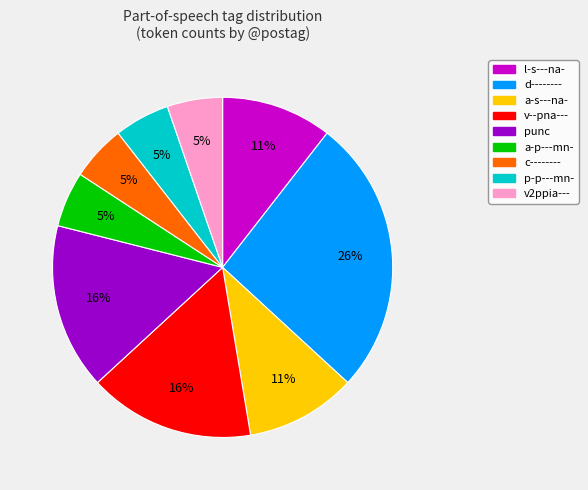

To the nearest percent, what percentage of the pie is a-p---mn-?

5%